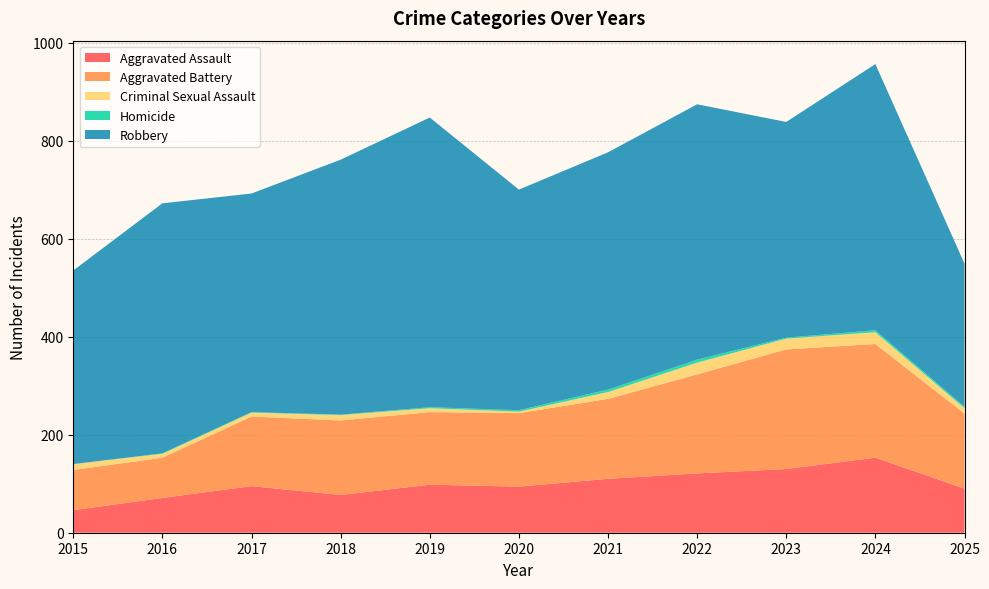

Reading right to left, list all the values displayed in this chart.

Aggravated Assault: 2025=90	2024=153	2023=130	2022=121	2021=110	2020=94	2019=98	2018=77	2017=95	2016=71	2015=46
Aggravated Battery: 2025=153	2024=232	2023=244	2022=202	2021=163	2020=150	2019=148	2018=152	2017=142	2016=82	2015=82
Criminal Sexual Assault: 2025=11	2024=24	2023=22	2022=24	2021=14	2020=3	2019=8	2018=11	2017=8	2016=8	2015=12
Homicide: 2025=3	2024=4	2023=2	2022=6	2021=5	2020=3	2019=2	2018=1	2017=1	2016=1	2015=0
Robbery: 2025=292	2024=543	2023=440	2022=521	2021=484	2020=450	2019=591	2018=520	2017=446	2016=510	2015=395